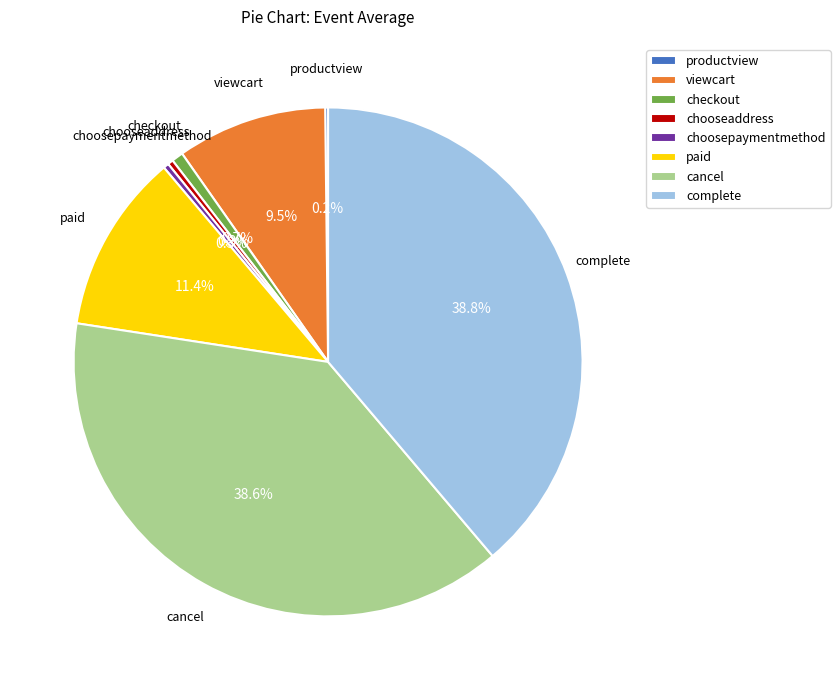

To the nearest percent, what is the difference between the checkout and cancel slice percentages?

38%